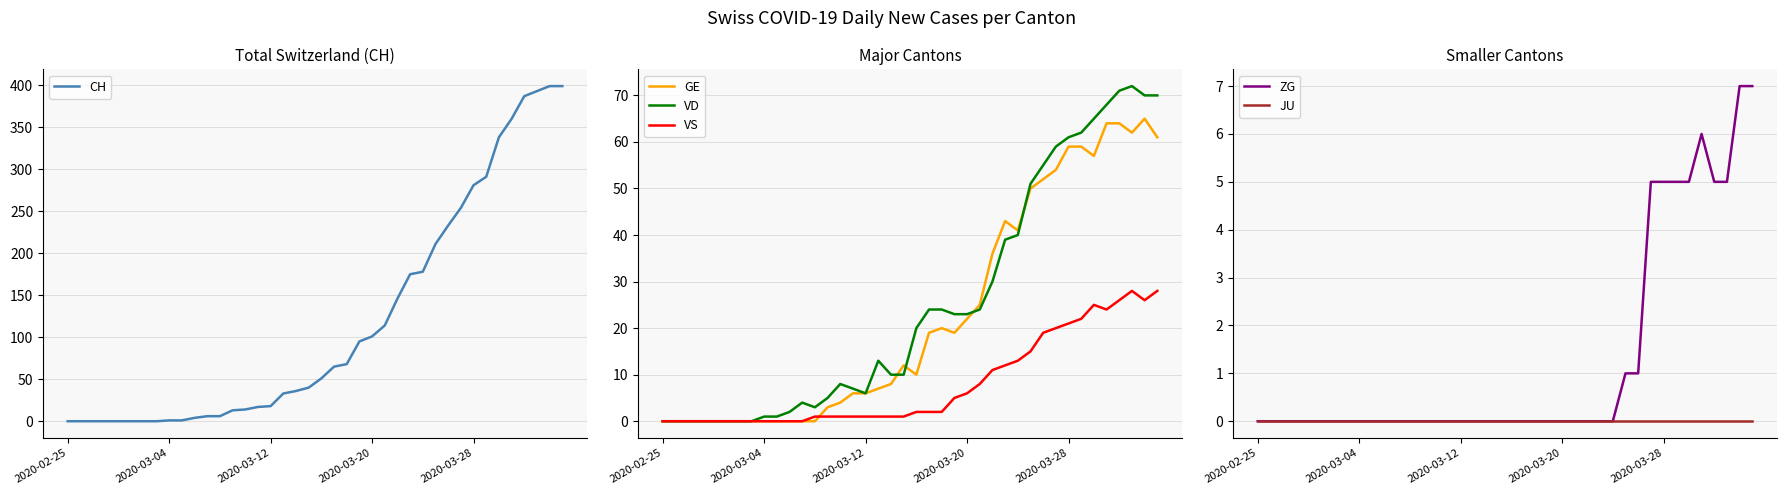

What is the highest value of the GE series?

65